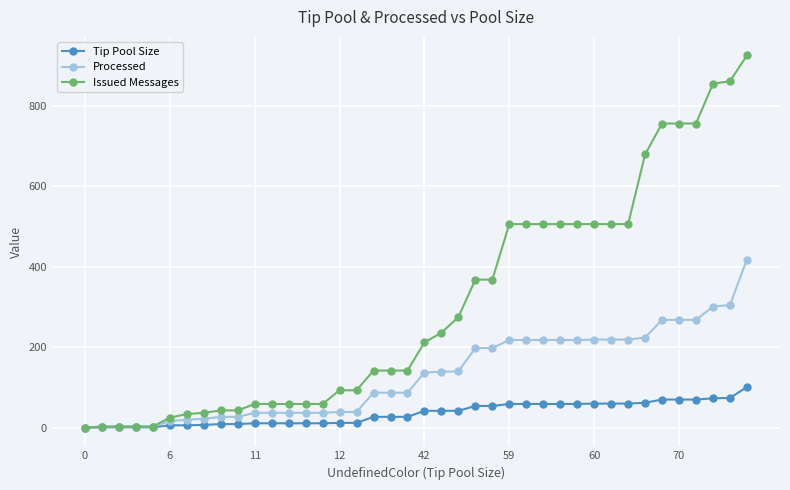

Rank the series by their maximum value, from highest to lowest.

Issued Messages, Processed, Tip Pool Size